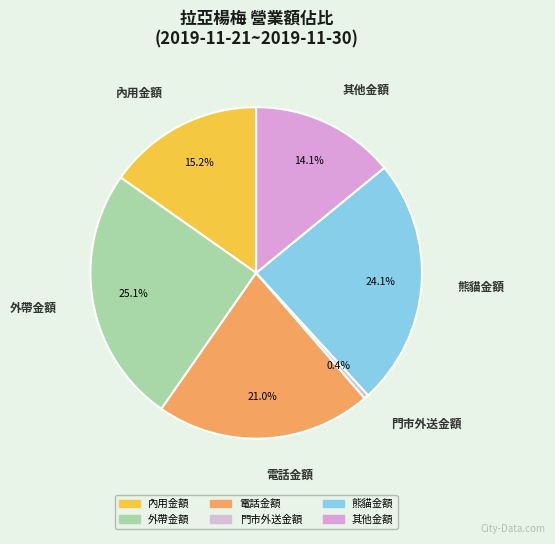

How many segments does this pie chart have?

6